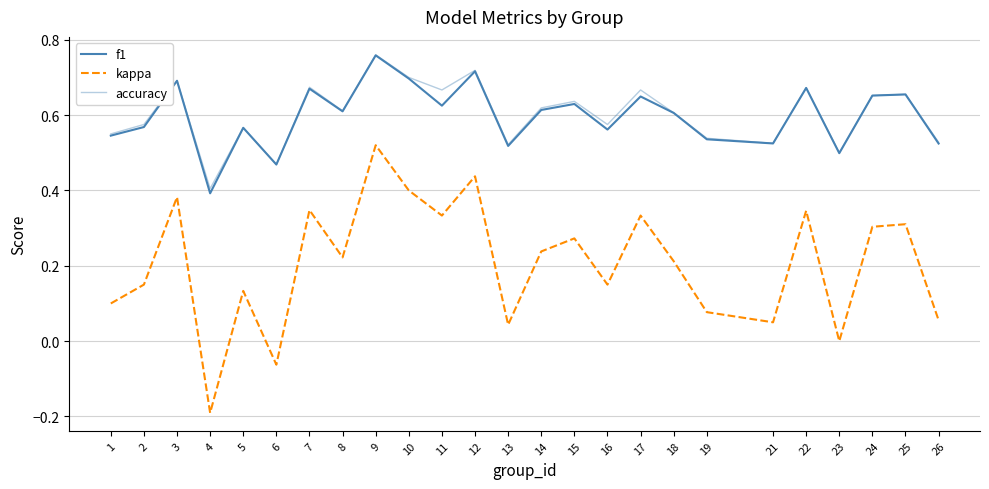

Does the chart have visible grid lines?

Yes